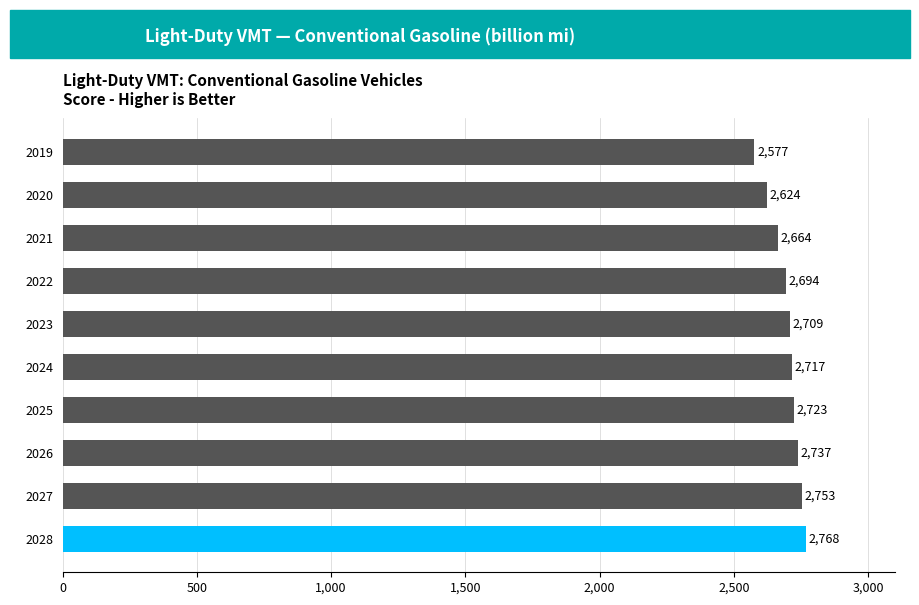

What is the change in value from 2025 to 2019?

-146.0